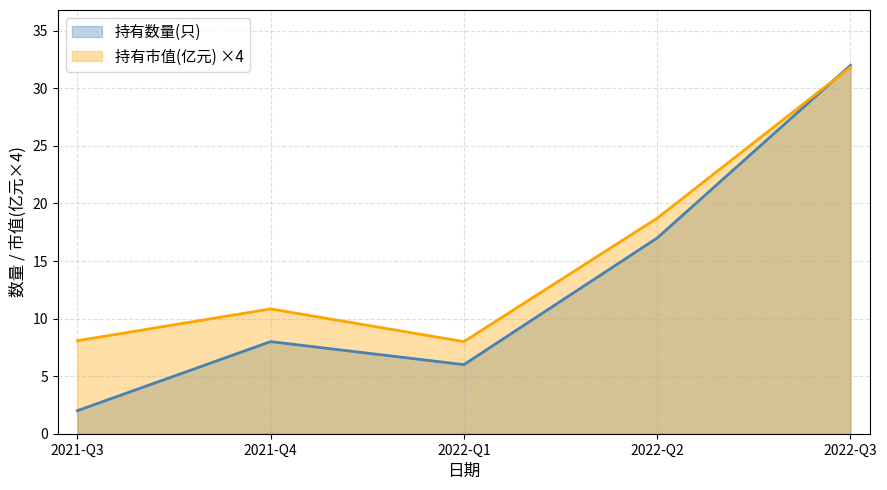

True or false: 持有数量(只) has a value of 1.6 at 2022-Q1.

False